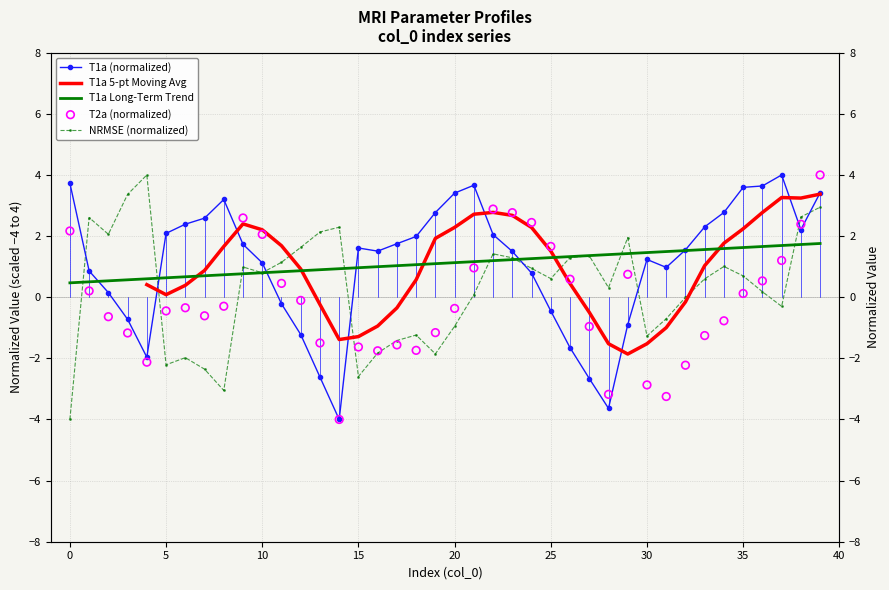

At how many categories does at least one series exceed -2?

40